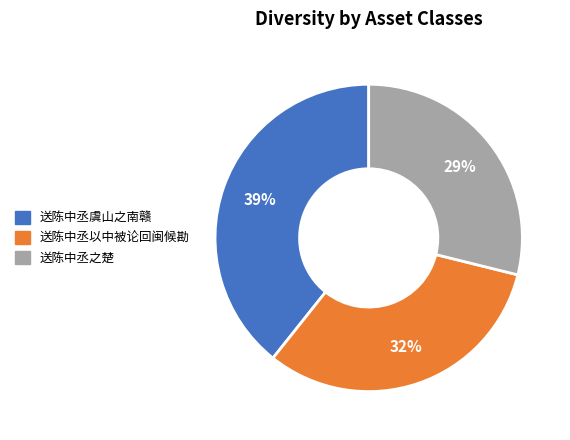

Rank the categories by value from lowest to highest.

送陈中丞之楚, 送陈中丞以中被论回闽候勘, 送陈中丞虞山之南赣